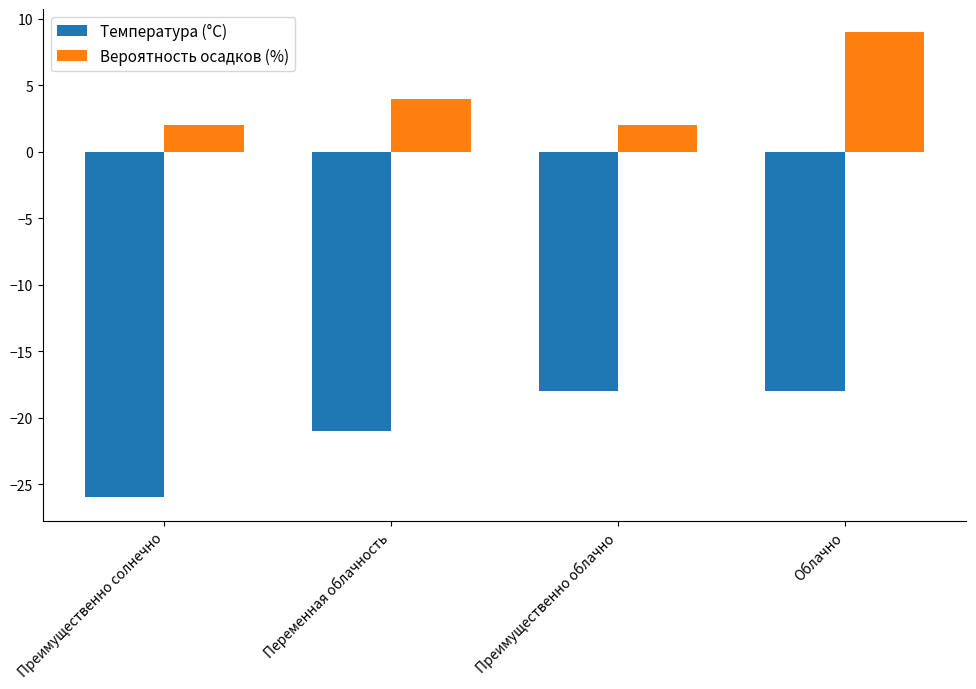

The Температура (°C) series shows -27 at Преимущественно облачно. True or false?

False